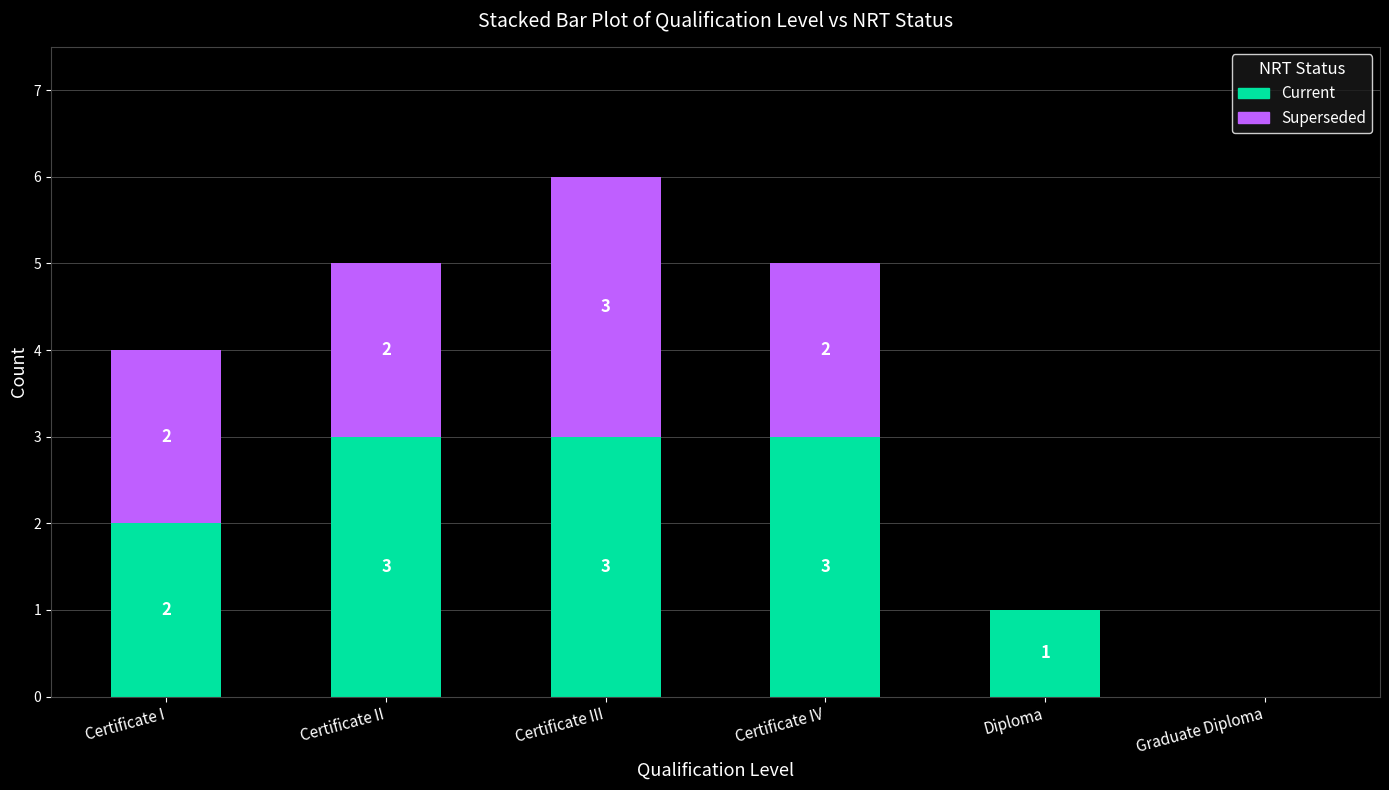

Does the chart contain stacked bars?

Yes